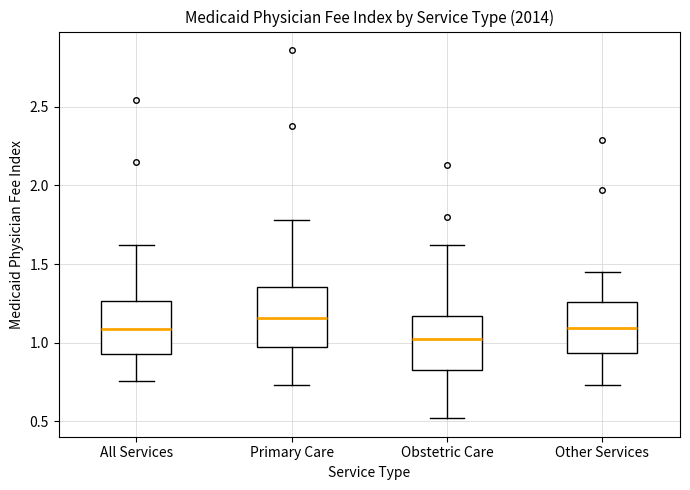

Reading left to right, transcribe this box plot: for each box, give where its median line is, the range the box spans, and where its two whiskers end, as read against the y-axis. The values are not printed on the chart, so give them approximately, as read against the axis.

All Services: median 1.10, box 0.95 to 1.25, whiskers 0.75 to 1.60
Primary Care: median 1.15, box 0.95 to 1.35, whiskers 0.75 to 1.80
Obstetric Care: median 1.05, box 0.85 to 1.15, whiskers 0.50 to 1.60
Other Services: median 1.10, box 0.95 to 1.25, whiskers 0.75 to 1.45